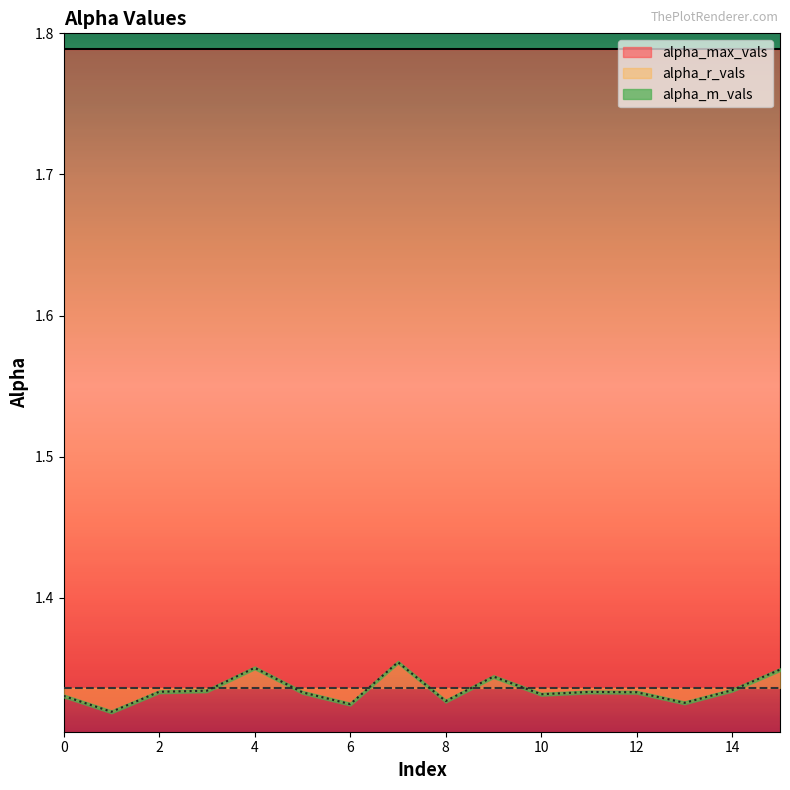

Is it true that alpha_max_vals equals 2.6 at 14?

False